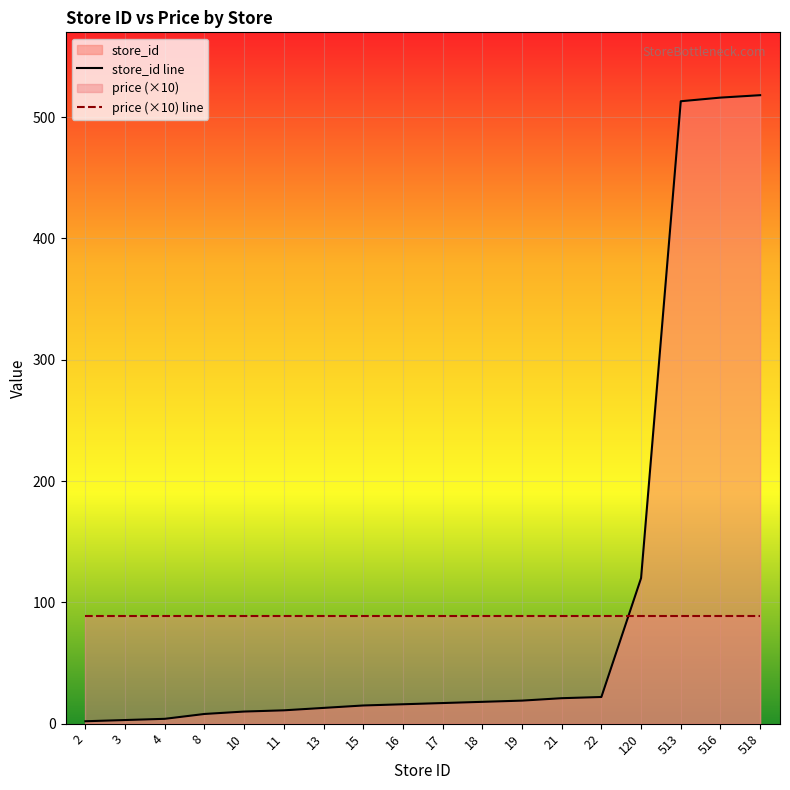

Is it true that store_id line equals 11 at 17?

False